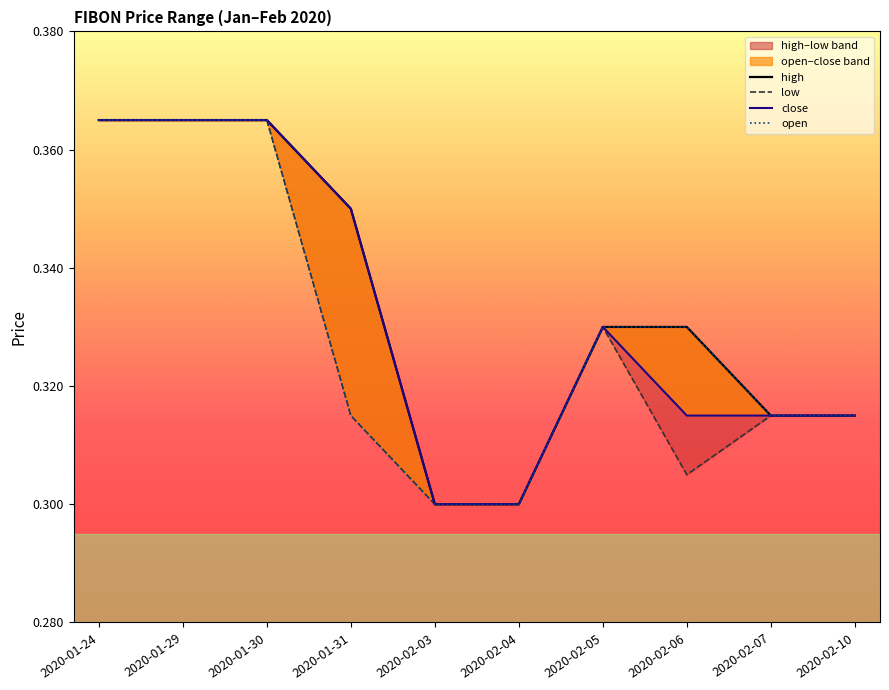

At which label does high reach its peak?

2020-01-24